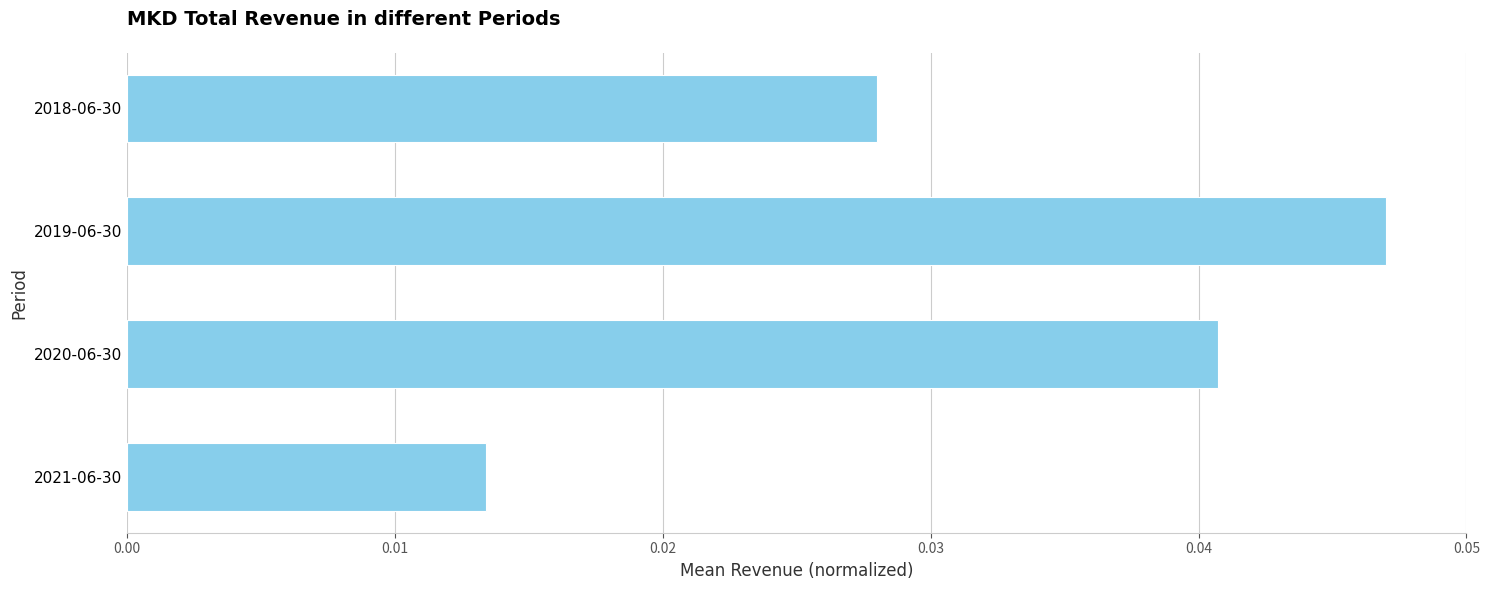

How many bars are there in total?

4